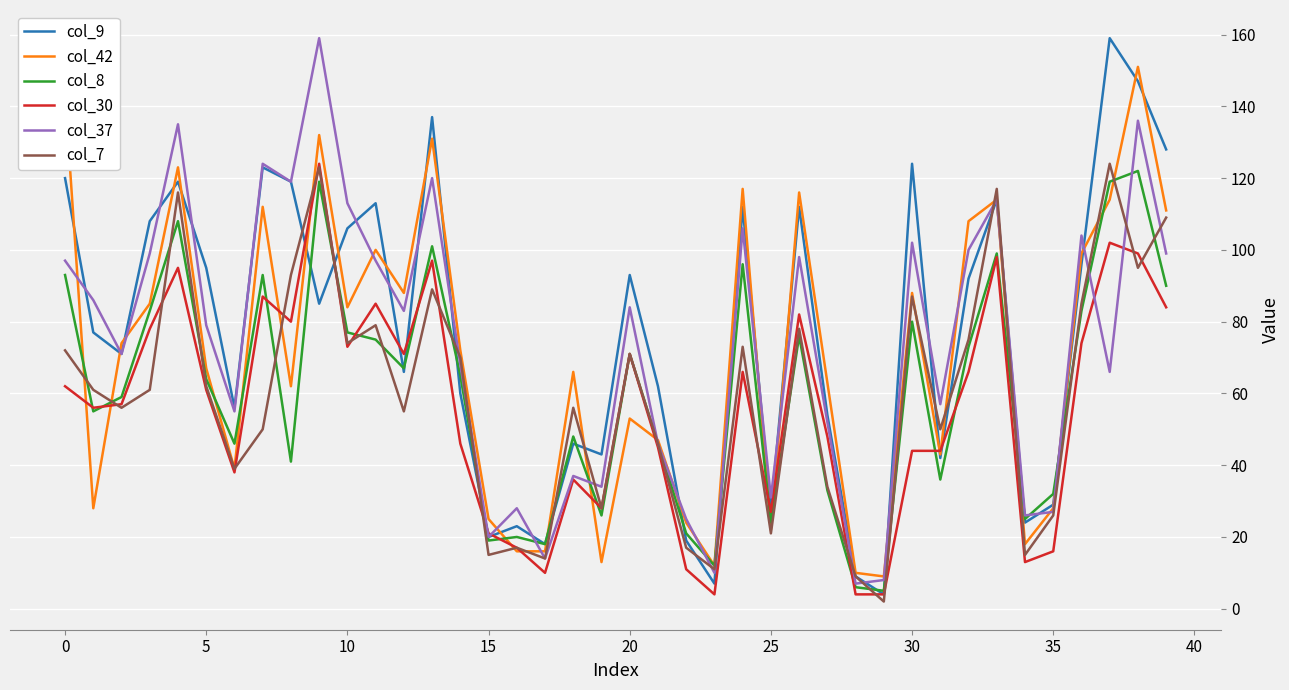

At how many categories does at least one series exceed 125?

7